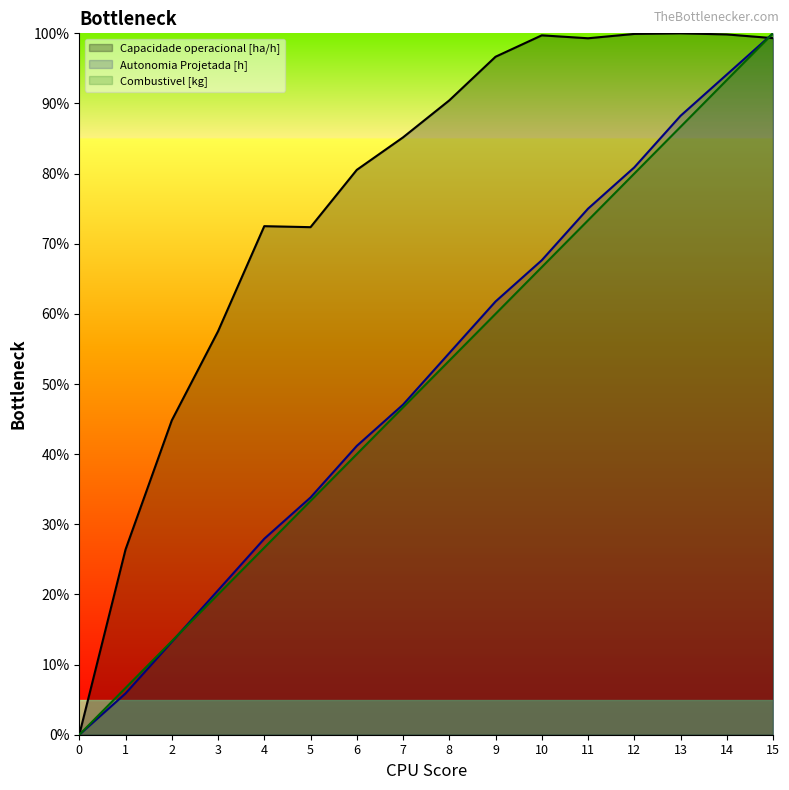

What is the total value across all series at 7?

1.8